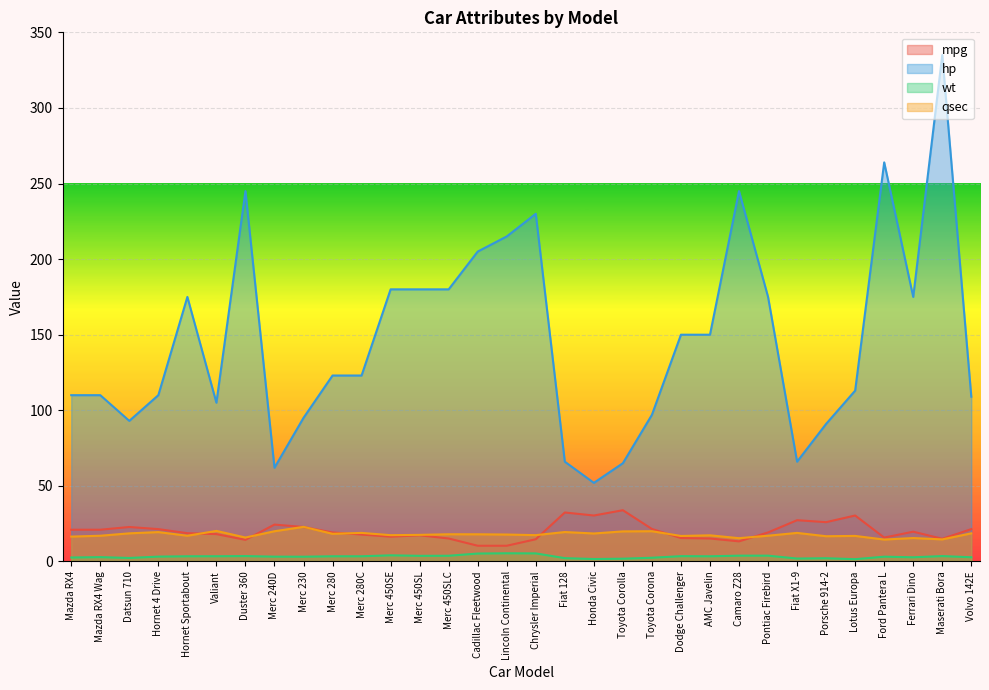

At Pontiac Firebird, list the series in order from largest to smallest.

hp, mpg, qsec, wt